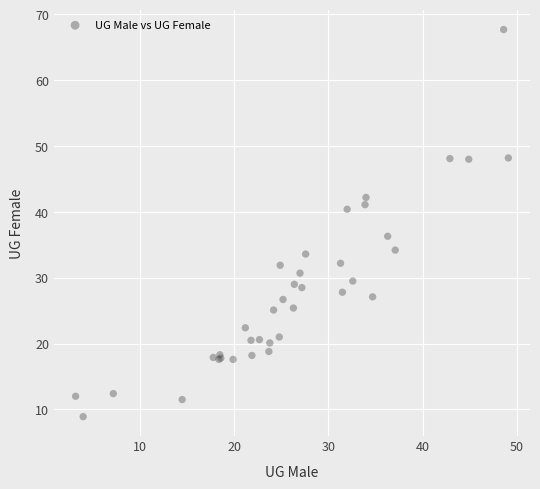

What Y value in the scatter plot is closest to 38?

36.3